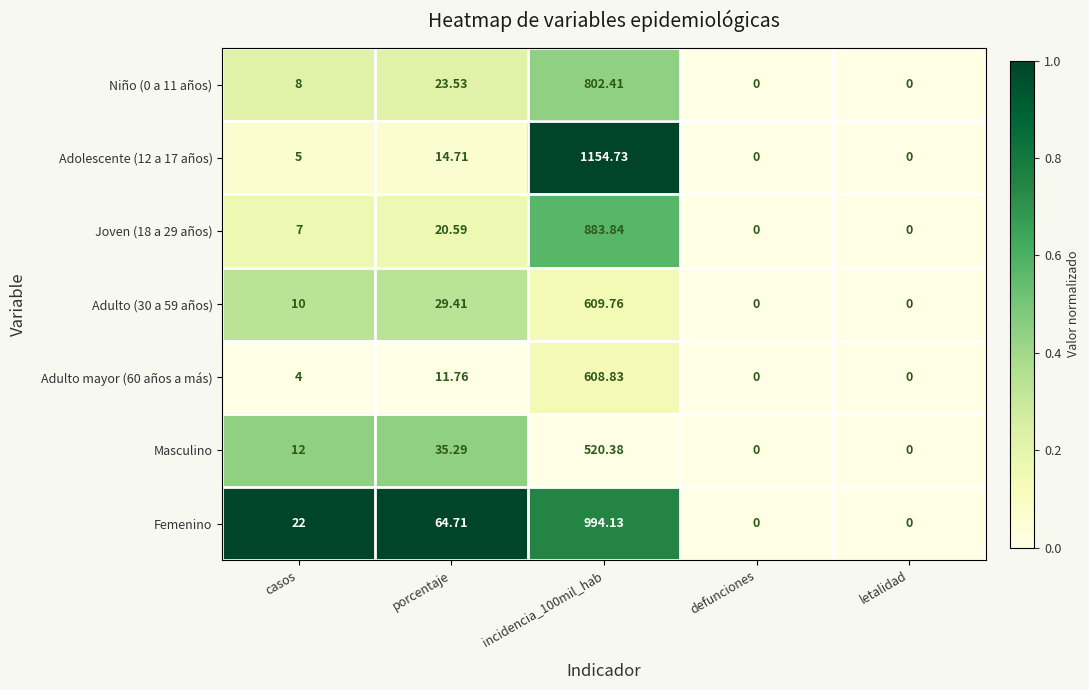

Which series has the widest spread of values?

Adolescente (12 a 17 años)